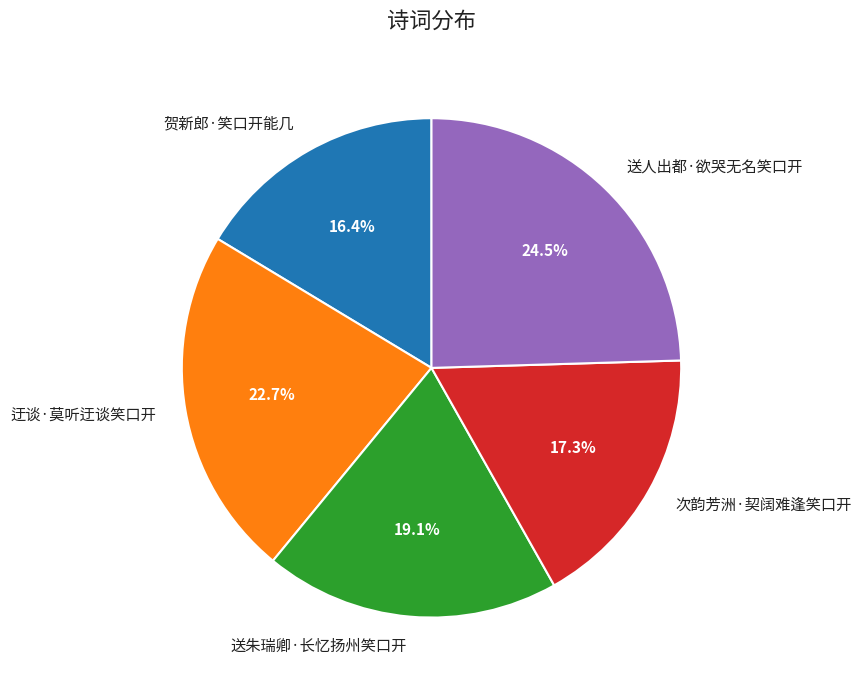

Between 送人出都·欲哭无名笑口开 and 送朱瑞卿·长忆扬州笑口开, which is larger?

送人出都·欲哭无名笑口开